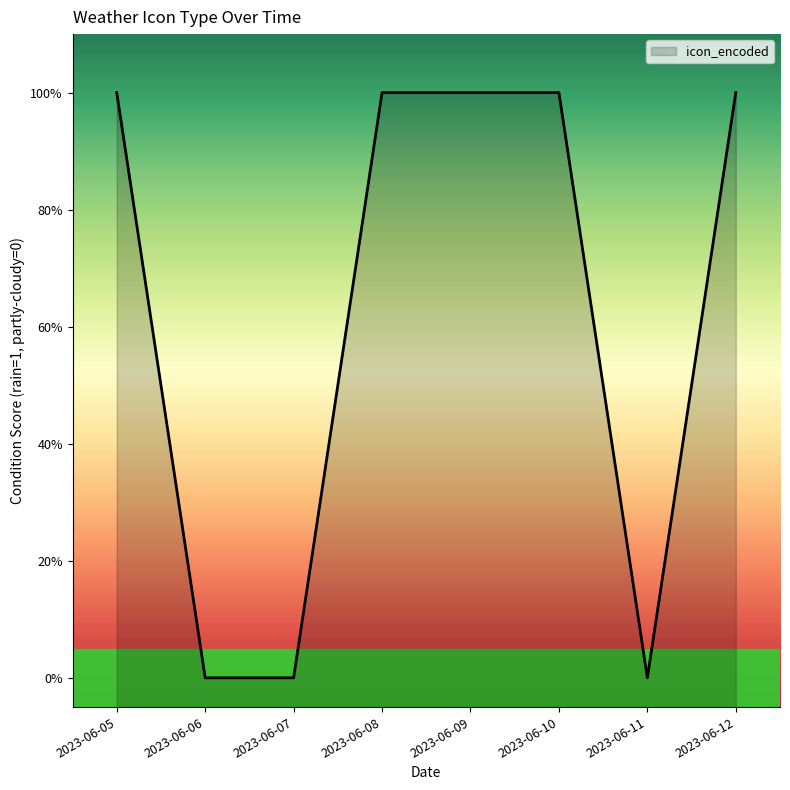

What is the sum of the values at 2023-06-11 and 2023-06-09?

1